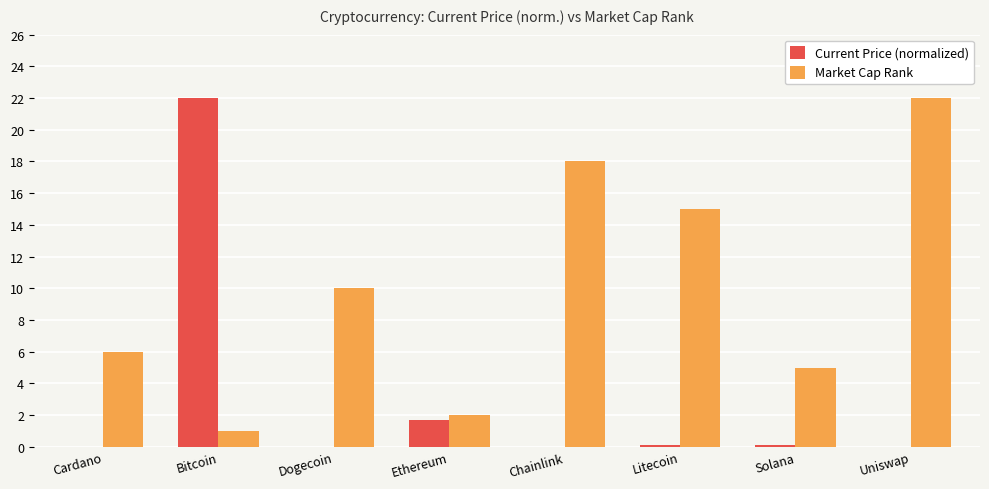

Does the chart contain stacked bars?

No